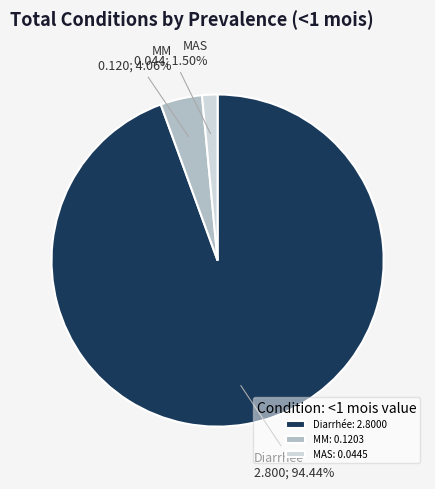

Which category has the smallest portion of the pie?

MAS